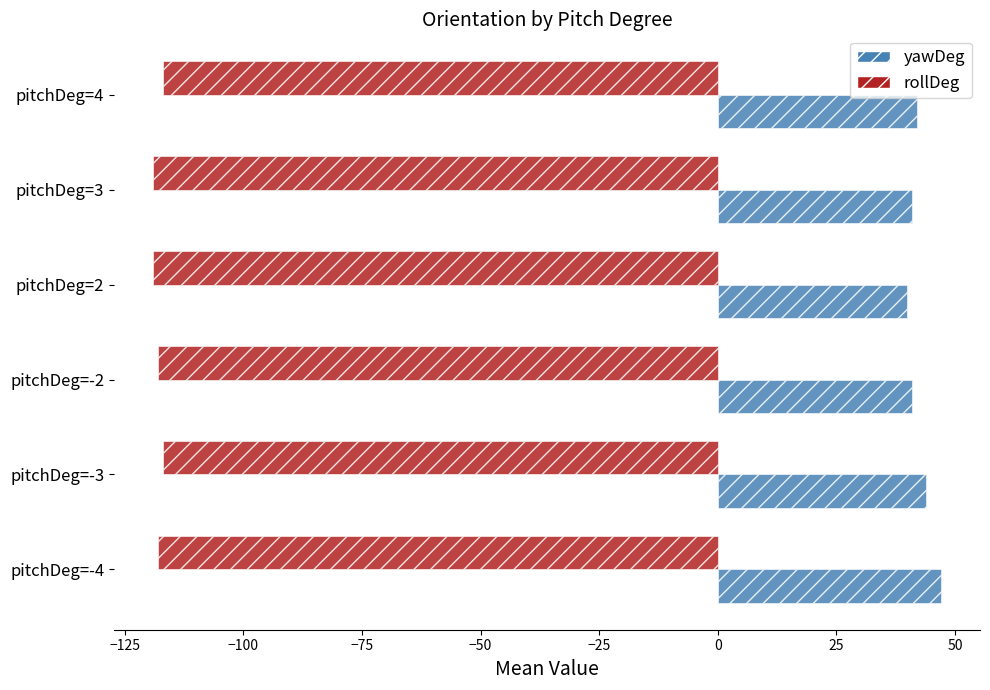

Rank the series by their maximum value, from lowest to highest.

rollDeg, yawDeg